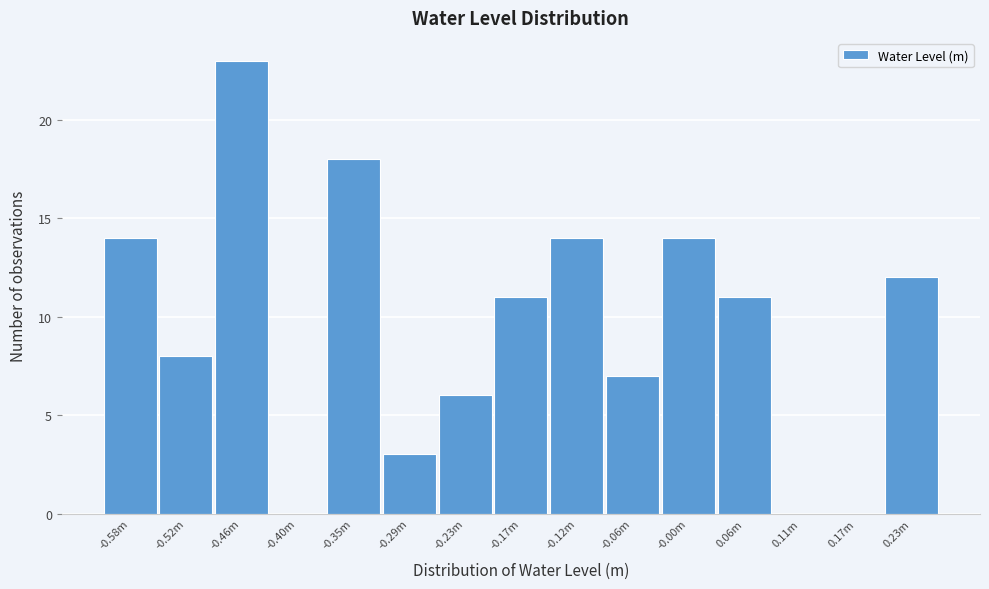

Reading right to left, extract all data points from this chart.

0.23m=12	0.17m=0	0.11m=0	0.06m=11	-0.00m=14	-0.06m=7	-0.12m=14	-0.17m=11	-0.23m=6	-0.29m=3	-0.35m=18	-0.40m=0	-0.46m=23	-0.52m=8	-0.58m=14